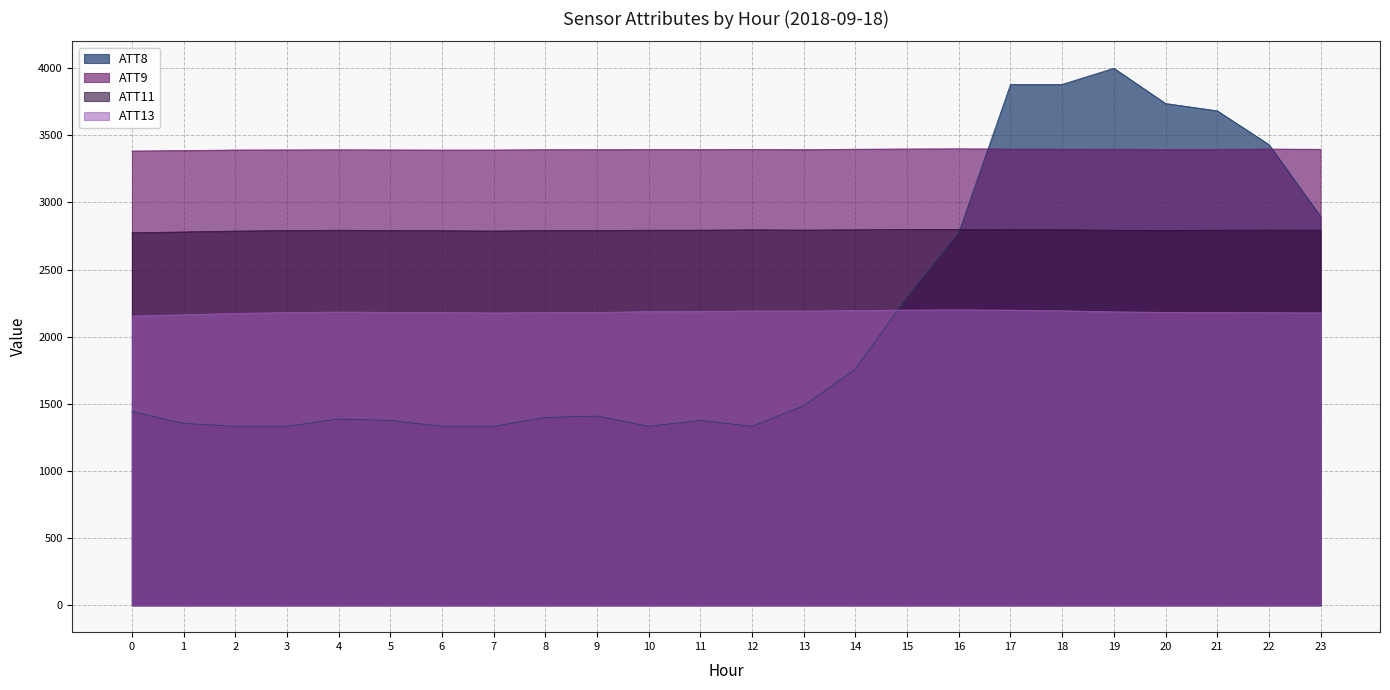

At which category does ATT8 reach its first local valley?

10